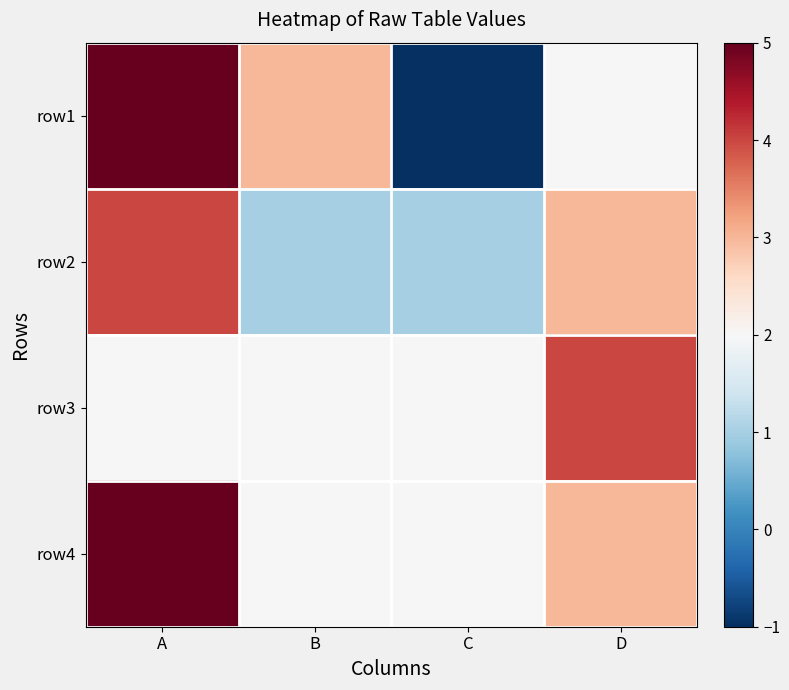

Reading left to right, transcribe all the data shown in this chart.

row1: A=5	B=3	C=-1	D=2
row2: A=4	B=1	C=1	D=3
row3: A=2	B=2	C=2	D=4
row4: A=5	B=2	C=2	D=3